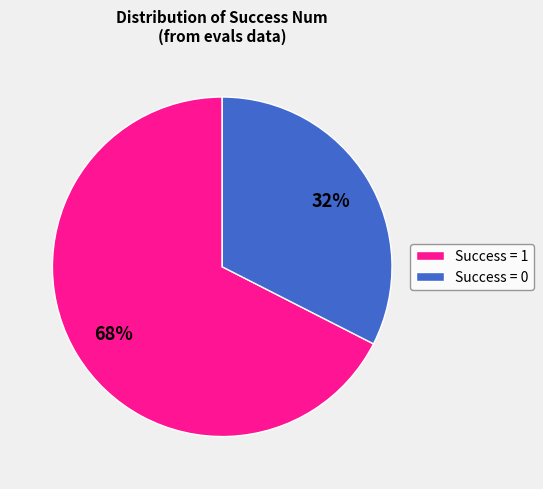

The Success = 1 slice represents 68% of the pie. True or false?

True